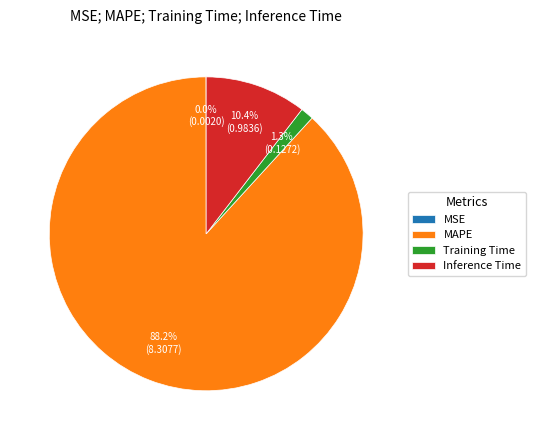

Which slice is the largest?

MAPE